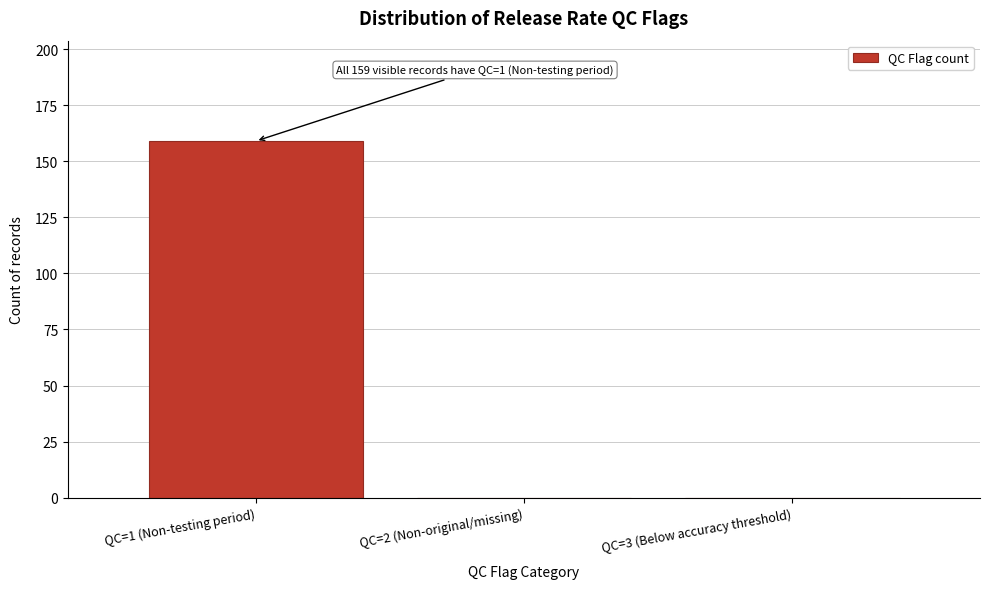

Reading left to right, list all the values displayed in this chart.

QC=1 (Non-testing period)=159	QC=2 (Non-original/missing)=0	QC=3 (Below accuracy threshold)=0